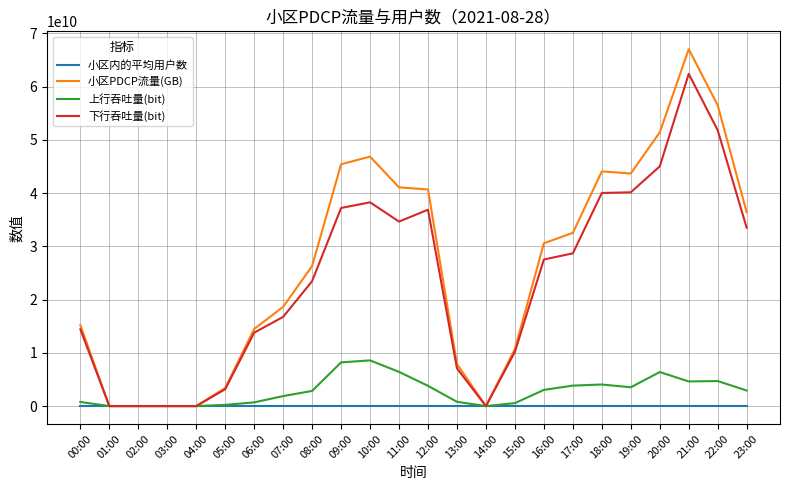

At which category is the sum across all series the highest?

21:00